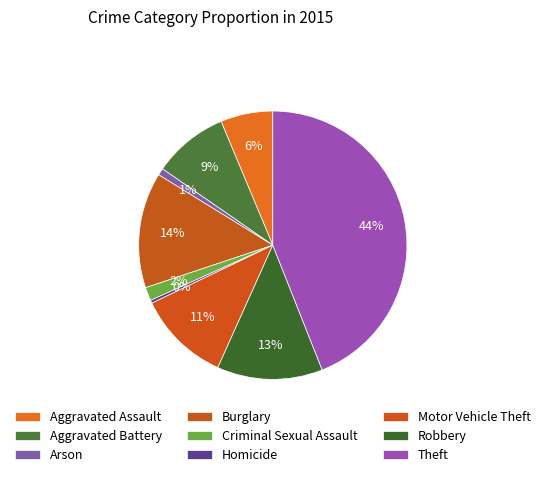

Count the number of slices in the pie.

9